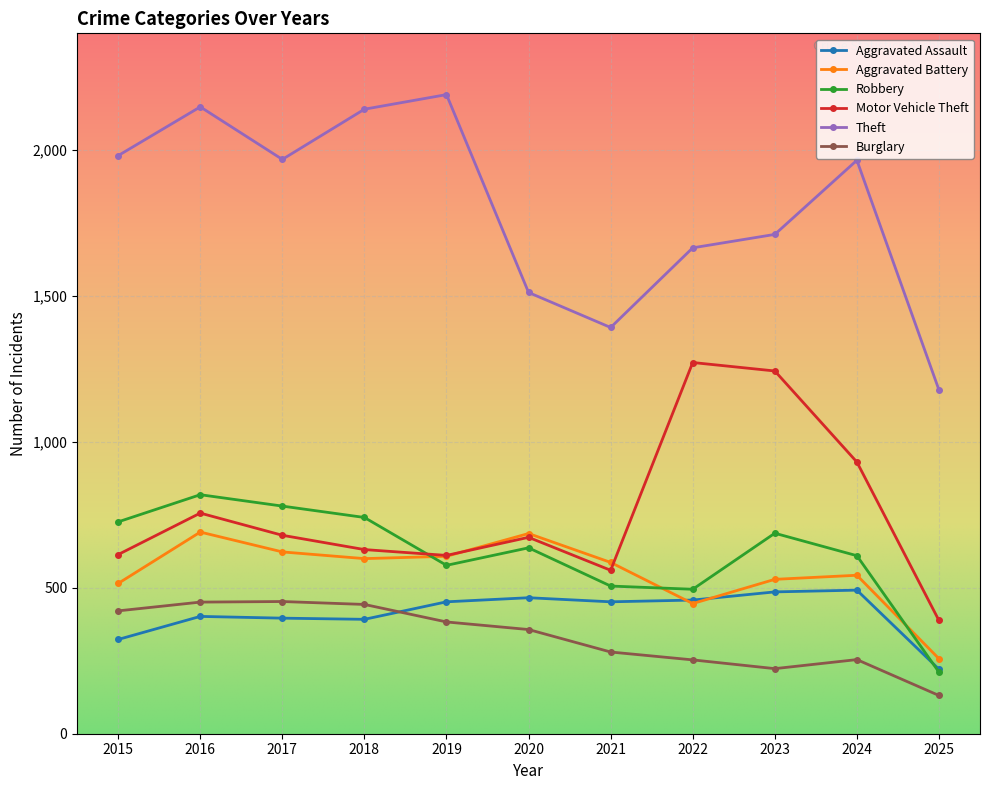

At which category is the sum across all series the highest?

2016